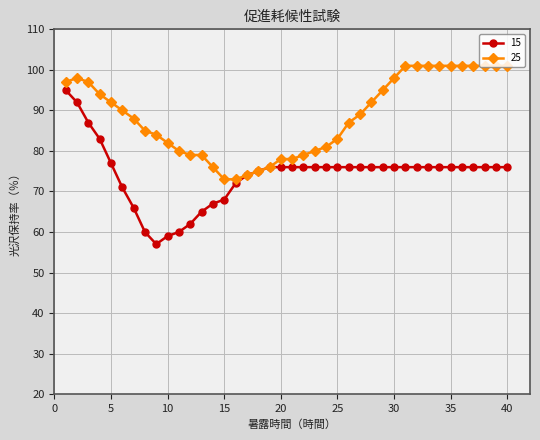

Which series has the largest range (max minus min)?

15